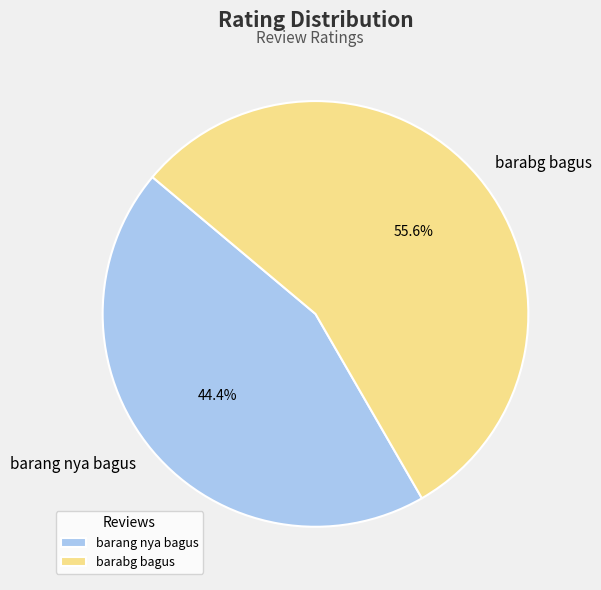

Which has a higher value, barang nya bagus or barabg bagus?

barabg bagus